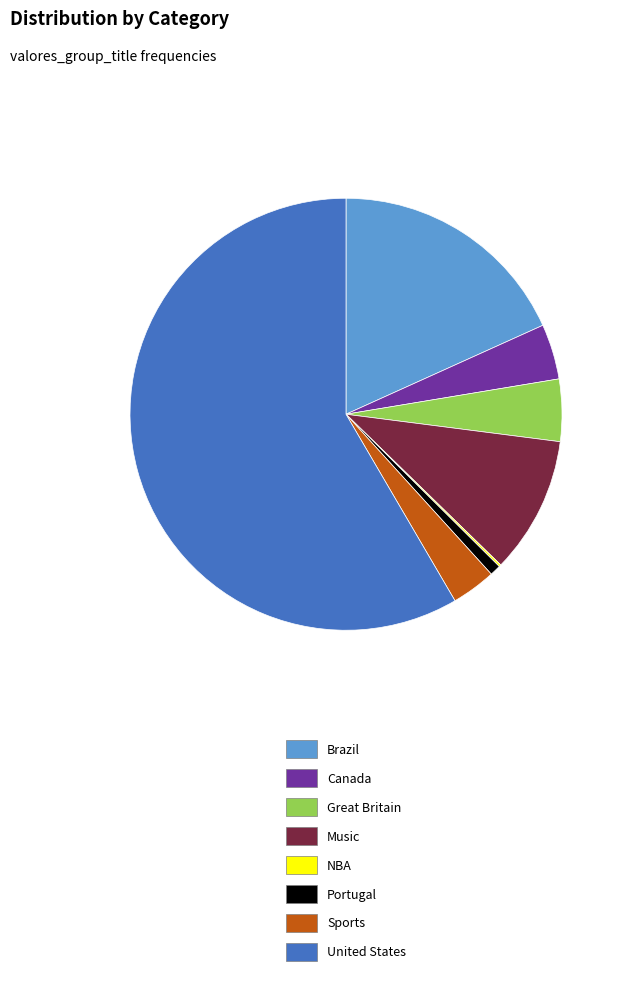

True or false: Canada accounts for 16% of the total.

False